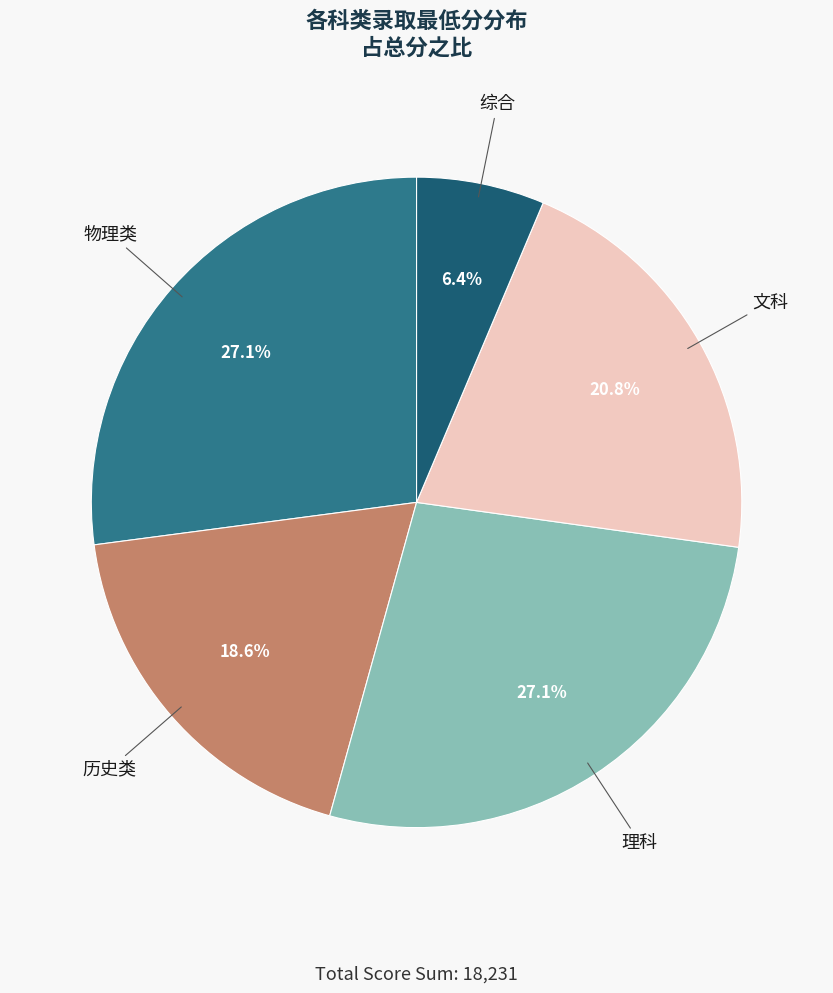

Is there a majority slice in this chart?

No